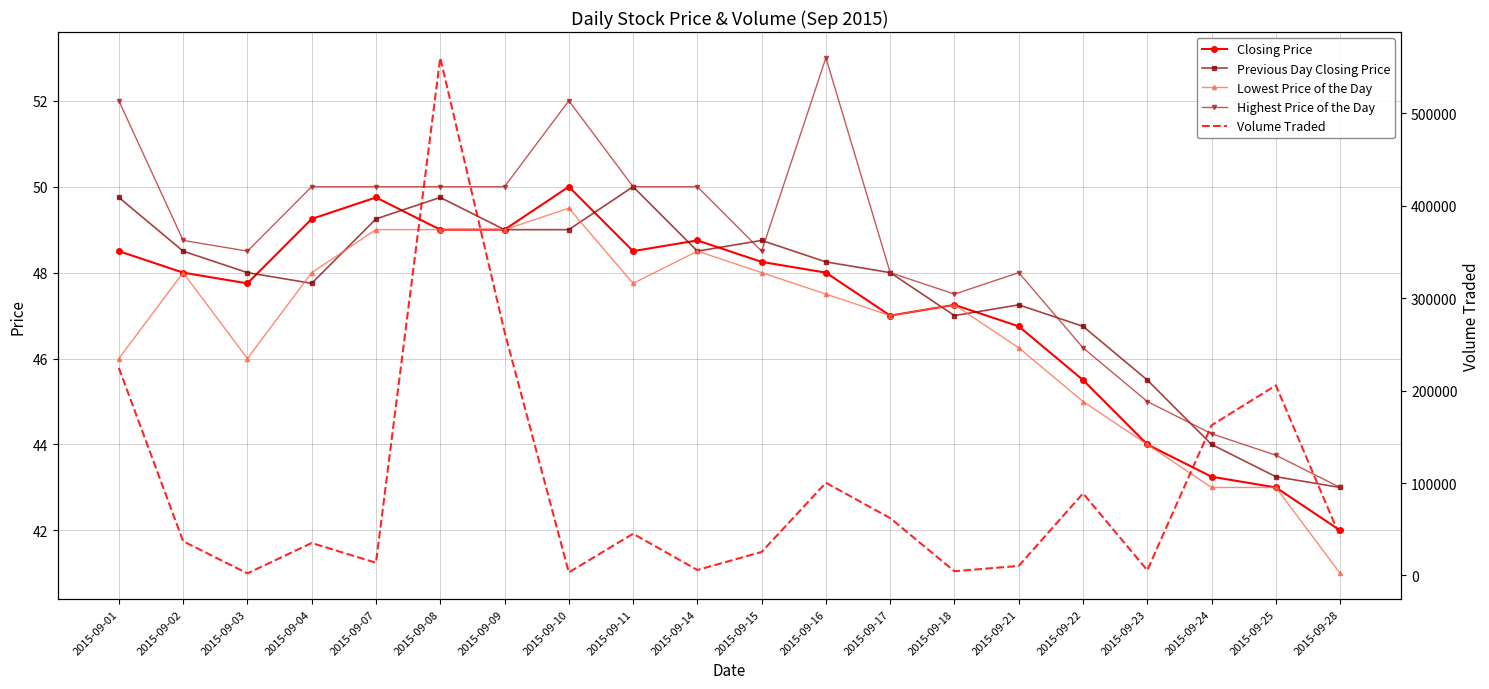

Is the value of Lowest Price of the Day at 2015-09-08 greater than the value of Highest Price of the Day at 2015-09-01?

No